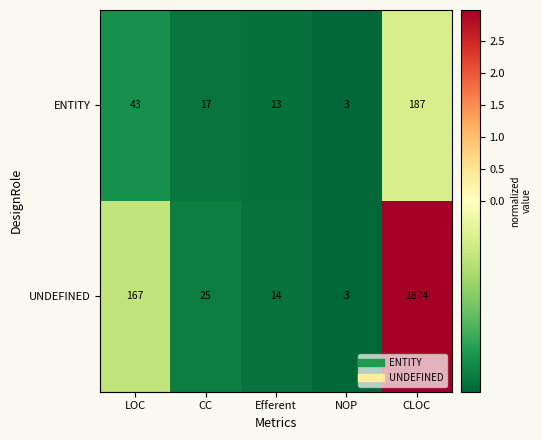

At which category is the sum across all series the highest?

CLOC